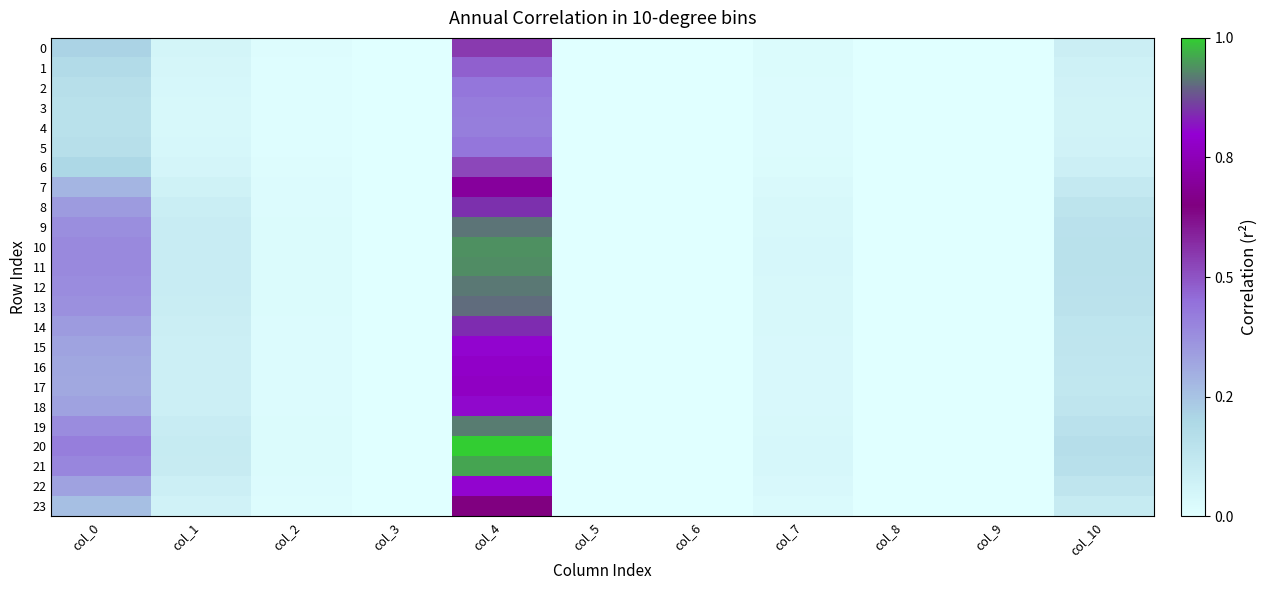

Reading left to right, what are all the values shown in this chart?

0: col_0=2.5	col_1=0.6	col_2=0.2	col_3=0.0	col_4=6.5	col_5=0.0	col_6=0.0	col_7=0.3	col_8=0.0	col_9=0.0	col_10=1.0
1: col_0=2.2	col_1=0.5	col_2=0.1	col_3=0.0	col_4=5.7	col_5=0.0	col_6=0.0	col_7=0.2	col_8=0.0	col_9=0.0	col_10=0.9
2: col_0=2.0	col_1=0.5	col_2=0.1	col_3=0.0	col_4=5.2	col_5=0.0	col_6=0.0	col_7=0.2	col_8=0.0	col_9=0.0	col_10=0.8
3: col_0=1.9	col_1=0.5	col_2=0.1	col_3=0.0	col_4=5.0	col_5=0.0	col_6=0.0	col_7=0.2	col_8=0.0	col_9=0.0	col_10=0.7
4: col_0=1.8	col_1=0.5	col_2=0.1	col_3=0.0	col_4=5.0	col_5=0.0	col_6=0.0	col_7=0.2	col_8=0.0	col_9=0.0	col_10=0.7
5: col_0=1.9	col_1=0.5	col_2=0.1	col_3=0.0	col_4=5.2	col_5=0.0	col_6=0.0	col_7=0.2	col_8=0.0	col_9=0.0	col_10=0.8
6: col_0=2.4	col_1=0.6	col_2=0.1	col_3=0.0	col_4=6.2	col_5=0.0	col_6=0.0	col_7=0.3	col_8=0.0	col_9=0.0	col_10=1.0
7: col_0=3.4	col_1=0.8	col_2=0.2	col_3=0.0	col_4=8.4	col_5=0.0	col_6=0.0	col_7=0.3	col_8=0.0	col_9=0.0	col_10=1.3
8: col_0=4.1	col_1=1.0	col_2=0.2	col_3=0.0	col_4=10.1	col_5=0.0	col_6=0.0	col_7=0.4	col_8=0.0	col_9=0.0	col_10=1.6
9: col_0=4.5	col_1=1.1	col_2=0.3	col_3=0.0	col_4=10.9	col_5=0.0	col_6=0.0	col_7=0.5	col_8=0.0	col_9=0.0	col_10=1.8
10: col_0=4.7	col_1=1.2	col_2=0.3	col_3=0.0	col_4=11.2	col_5=0.0	col_6=0.0	col_7=0.5	col_8=0.0	col_9=0.0	col_10=1.8
11: col_0=4.6	col_1=1.2	col_2=0.3	col_3=0.0	col_4=11.2	col_5=0.0	col_6=0.0	col_7=0.5	col_8=0.0	col_9=0.0	col_10=1.8
12: col_0=4.5	col_1=1.1	col_2=0.3	col_3=0.0	col_4=10.9	col_5=0.0	col_6=0.0	col_7=0.5	col_8=0.0	col_9=0.0	col_10=1.8
13: col_0=4.5	col_1=1.1	col_2=0.2	col_3=0.0	col_4=10.8	col_5=0.0	col_6=0.0	col_7=0.5	col_8=0.0	col_9=0.0	col_10=1.8
14: col_0=4.1	col_1=1.0	col_2=0.2	col_3=0.0	col_4=10.0	col_5=0.0	col_6=0.0	col_7=0.4	col_8=0.0	col_9=0.0	col_10=1.6
15: col_0=3.9	col_1=1.0	col_2=0.2	col_3=0.0	col_4=9.6	col_5=0.0	col_6=0.0	col_7=0.4	col_8=0.0	col_9=0.0	col_10=1.5
16: col_0=3.8	col_1=0.9	col_2=0.2	col_3=0.0	col_4=9.3	col_5=0.0	col_6=0.0	col_7=0.4	col_8=0.0	col_9=0.0	col_10=1.5
17: col_0=3.8	col_1=0.9	col_2=0.2	col_3=0.0	col_4=9.2	col_5=0.0	col_6=0.0	col_7=0.4	col_8=0.0	col_9=0.0	col_10=1.5
18: col_0=3.9	col_1=1.0	col_2=0.2	col_3=0.0	col_4=9.6	col_5=0.0	col_6=0.0	col_7=0.4	col_8=0.0	col_9=0.0	col_10=1.6
19: col_0=4.6	col_1=1.1	col_2=0.3	col_3=0.0	col_4=11.0	col_5=0.0	col_6=0.0	col_7=0.5	col_8=0.0	col_9=0.0	col_10=1.8
20: col_0=5.0	col_1=1.2	col_2=0.3	col_3=0.0	col_4=12.0	col_5=0.0	col_6=0.0	col_7=0.5	col_8=0.0	col_9=0.0	col_10=2.0
21: col_0=4.8	col_1=1.2	col_2=0.3	col_3=0.0	col_4=11.4	col_5=0.0	col_6=0.0	col_7=0.5	col_8=0.0	col_9=0.0	col_10=1.9
22: col_0=3.9	col_1=1.0	col_2=0.2	col_3=0.0	col_4=9.6	col_5=0.0	col_6=0.0	col_7=0.4	col_8=0.0	col_9=0.0	col_10=1.6
23: col_0=3.1	col_1=0.8	col_2=0.2	col_3=0.0	col_4=7.8	col_5=0.0	col_6=0.0	col_7=0.3	col_8=0.0	col_9=0.0	col_10=1.2